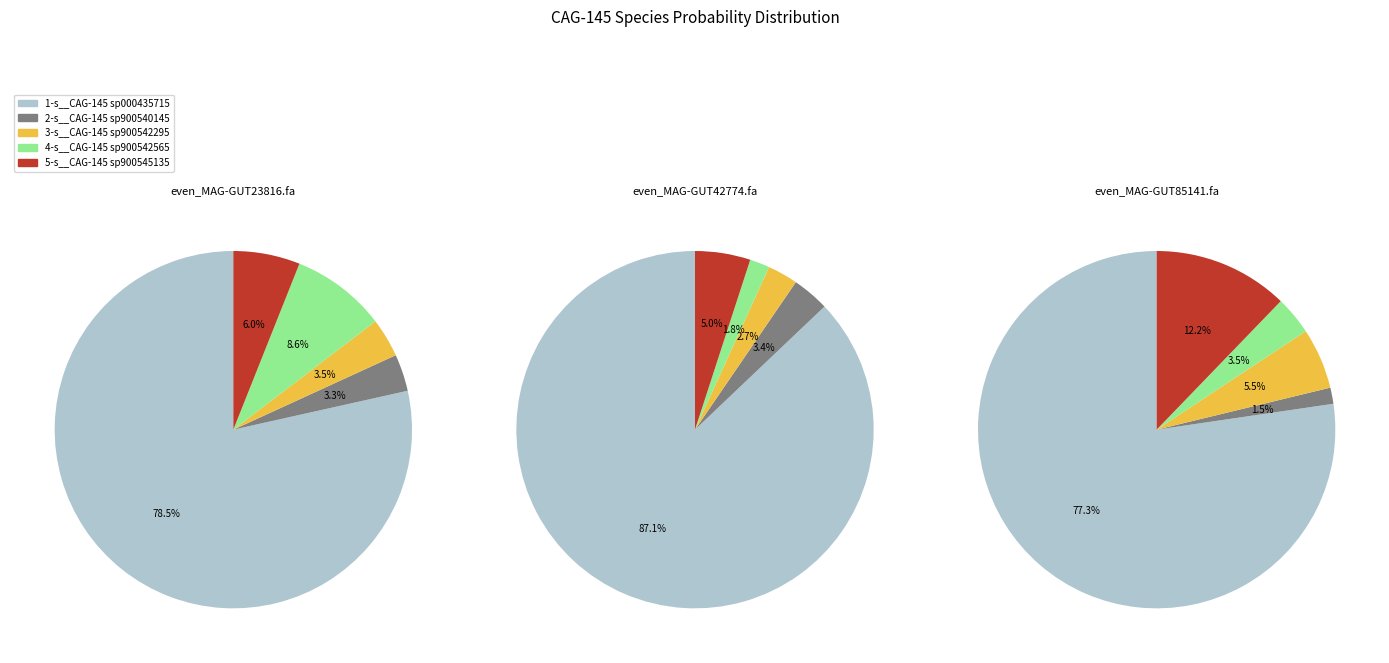

What portion of the pie excludes even_MAG-GUT85141.fa?

68.2%